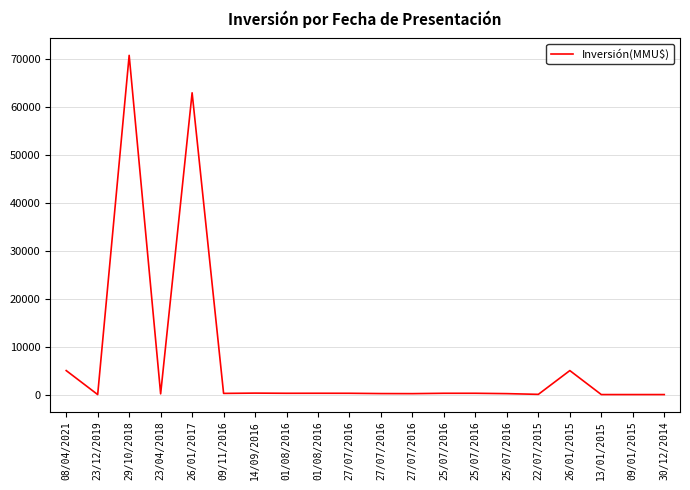

How many lines are shown in the chart?

1